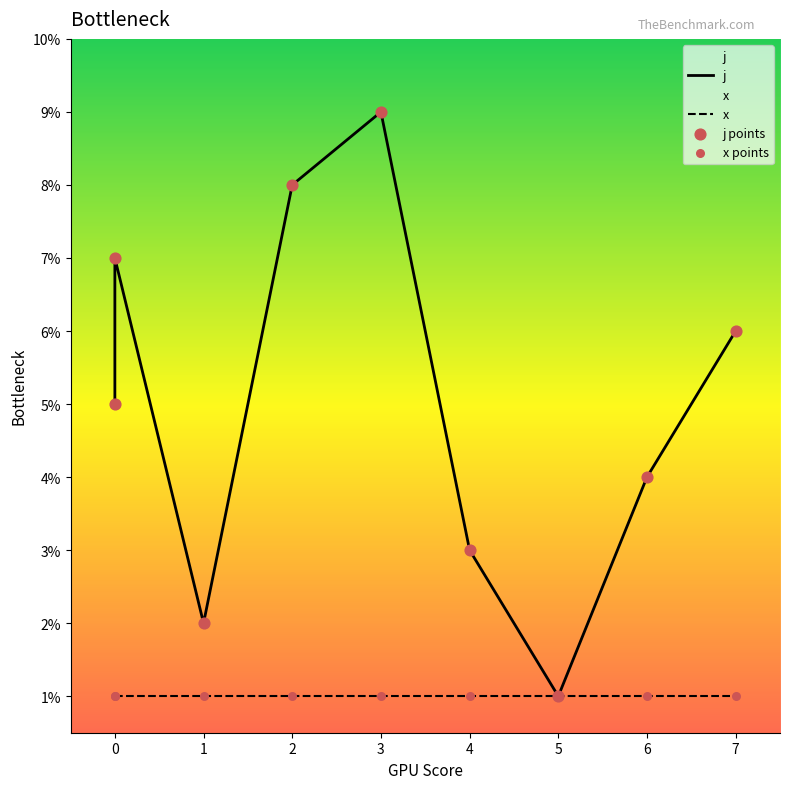

Between 1 and 5, which is larger?

1